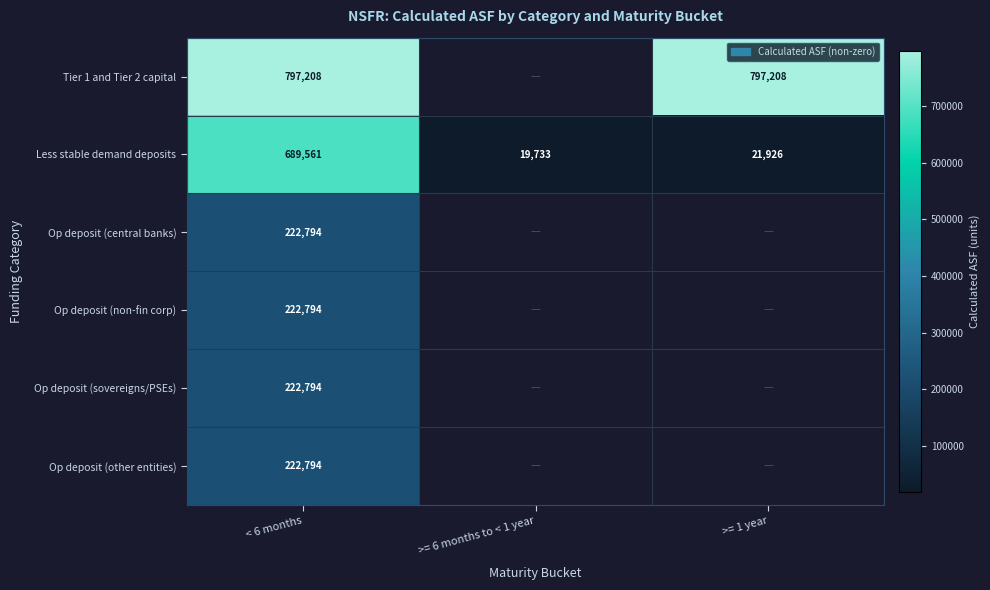

At which label does Less stable demand deposits reach its peak?

< 6 months